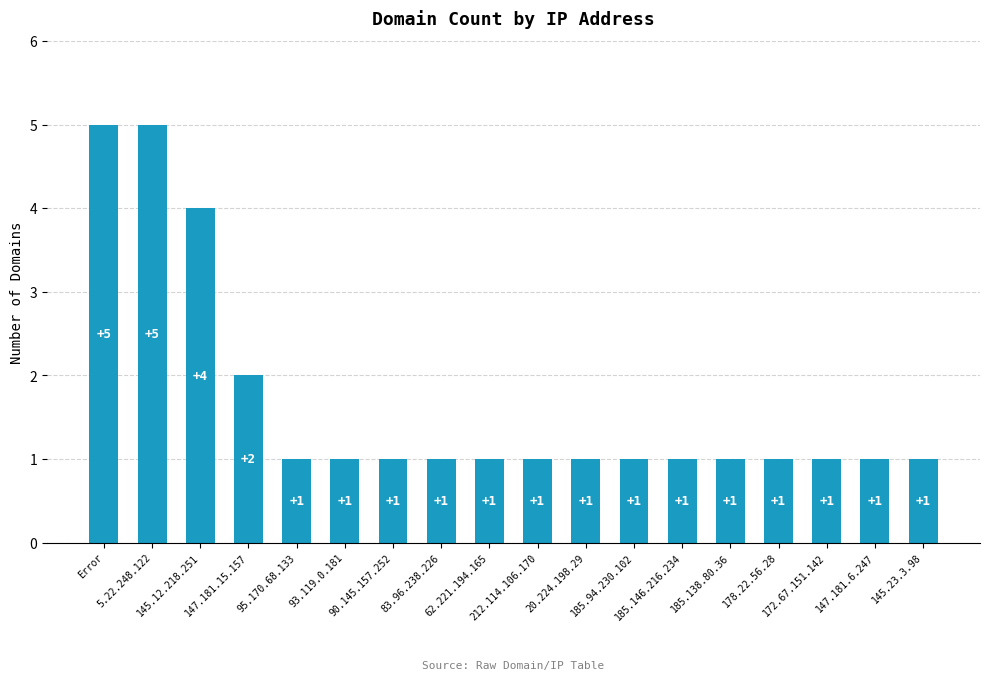

The chart shows a value of 1 at 147.181.15.157. True or false?

False